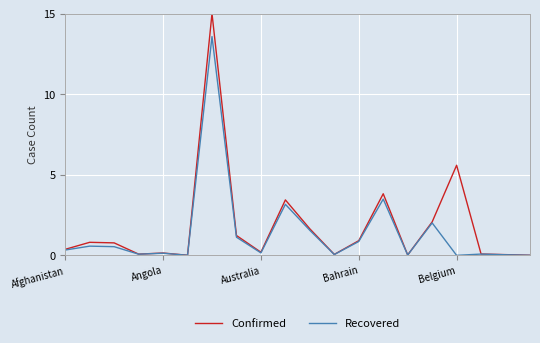

Rank the series by their maximum value, from highest to lowest.

Confirmed, Recovered